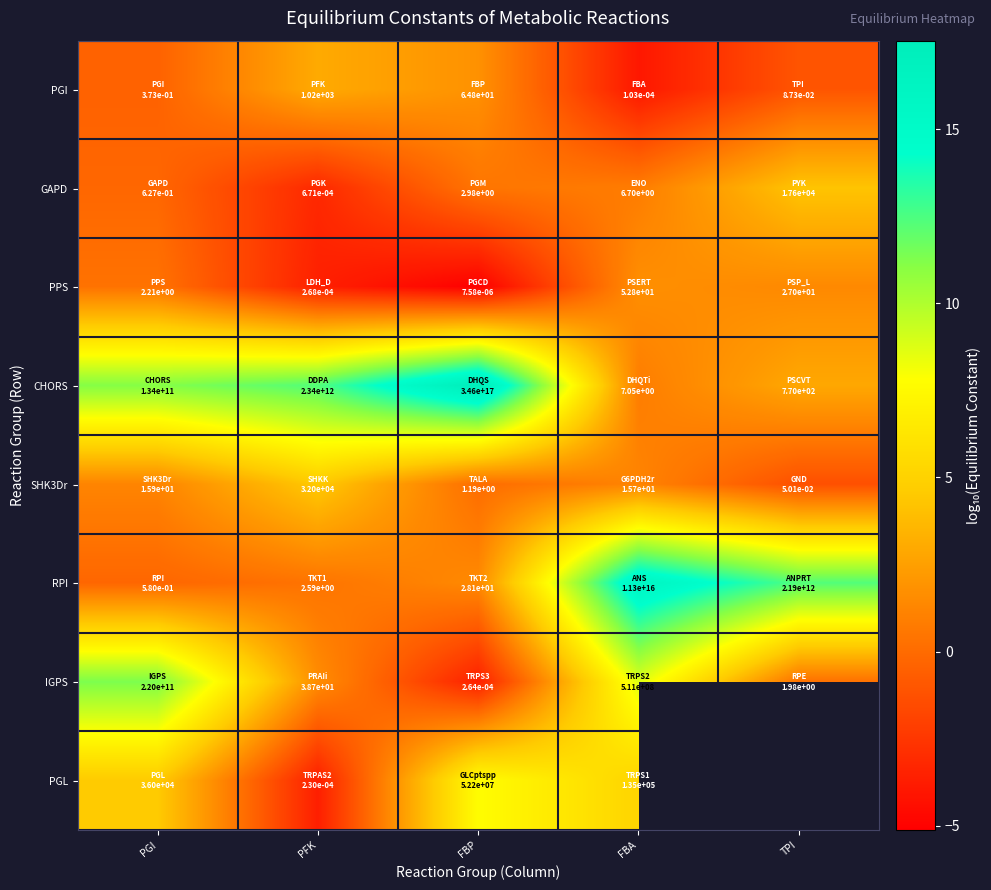

At FBP, list the series in order from smallest to largest.

PPS, IGPS, SHK3Dr, GAPD, RPI, PGI, PGL, CHORS